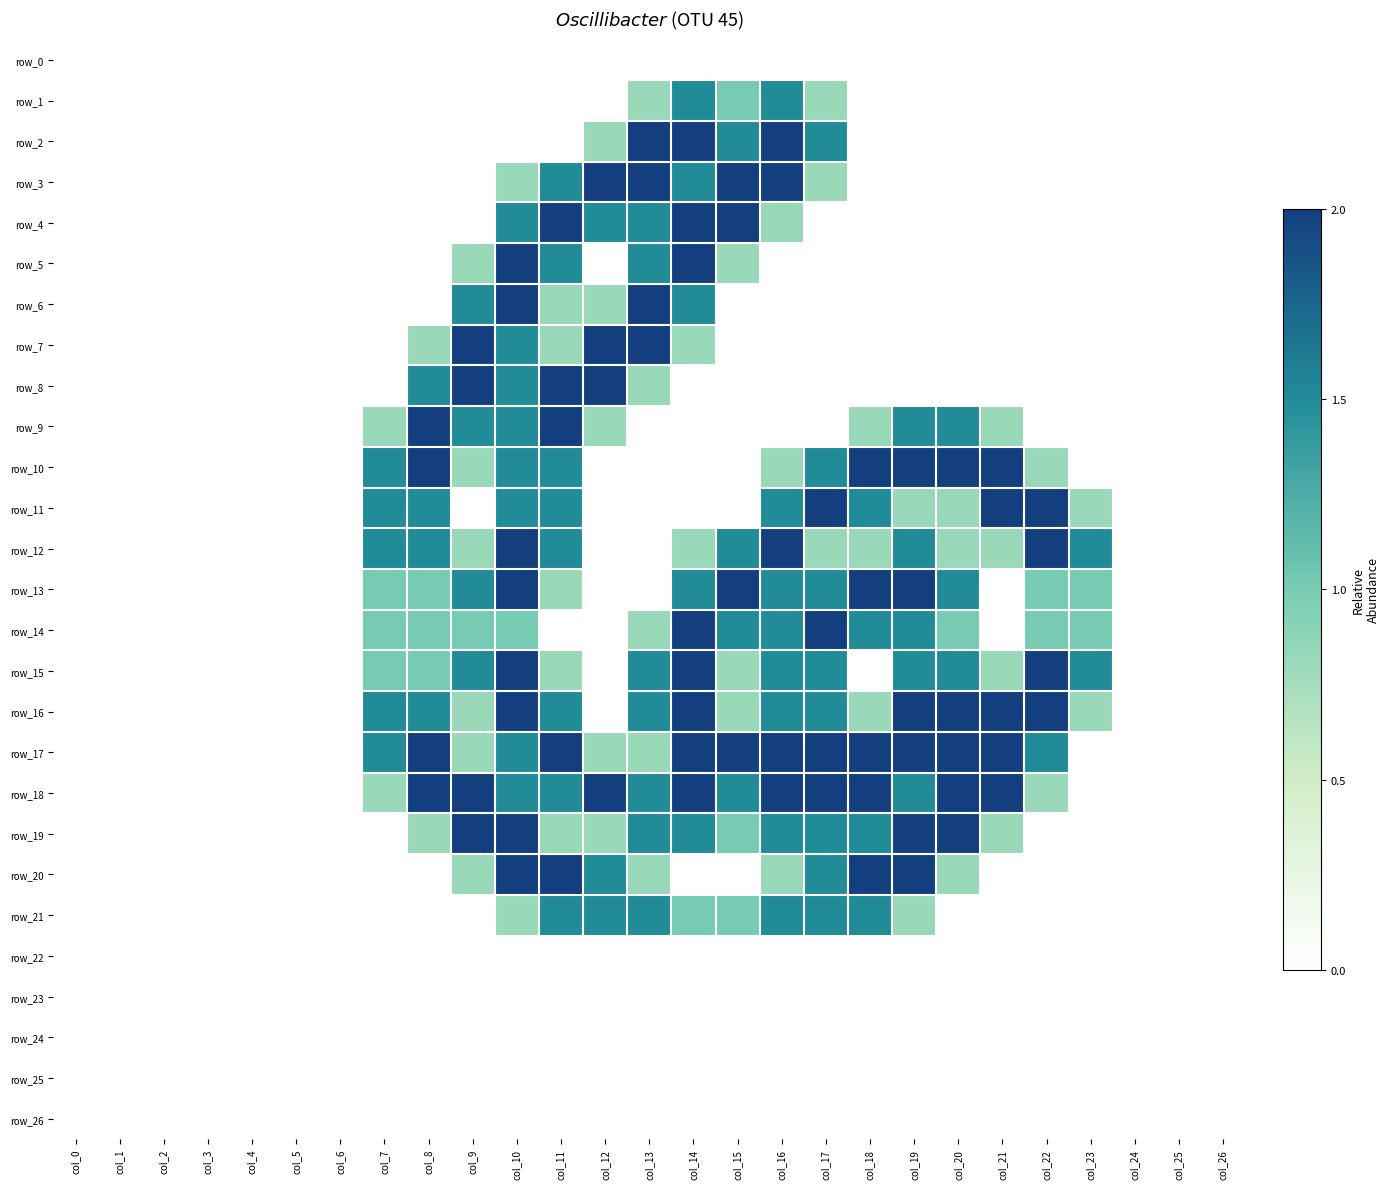

List the labels in order of row_9 value, largest first.

col_8, col_11, col_9, col_10, col_19, col_20, col_7, col_12, col_18, col_21, col_0, col_1, col_2, col_3, col_4, col_5, col_6, col_13, col_14, col_15, col_16, col_17, col_22, col_23, col_24, col_25, col_26